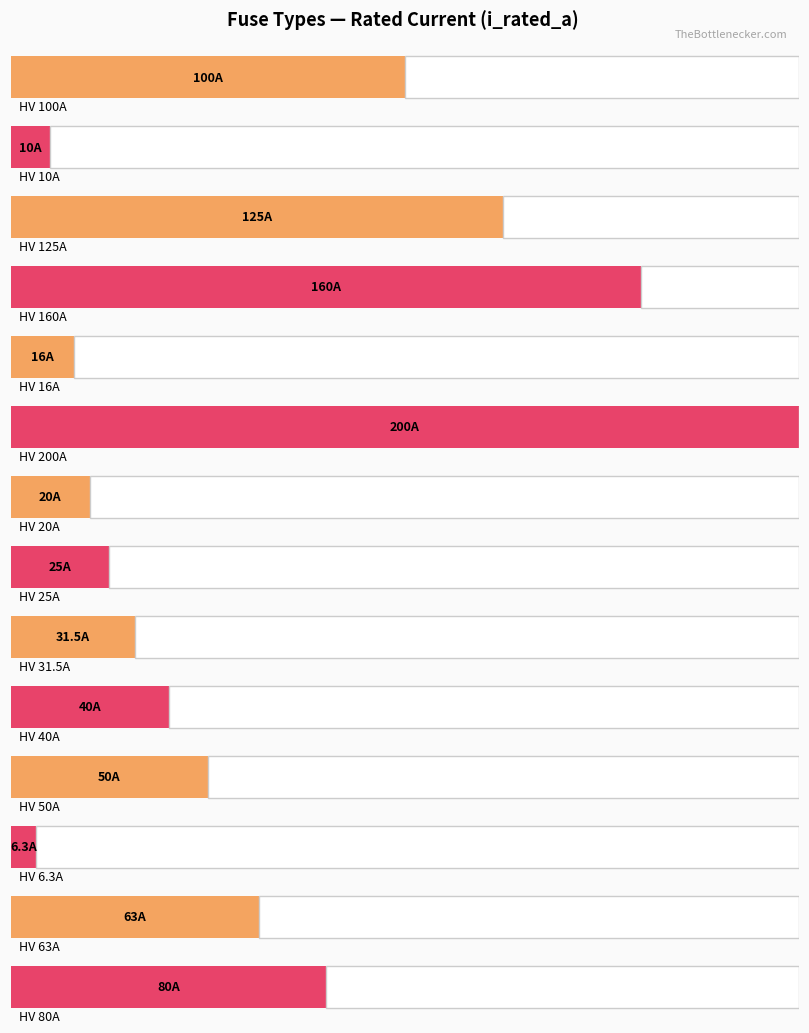

Is it true that the value at HV 160A is 234.8?

False